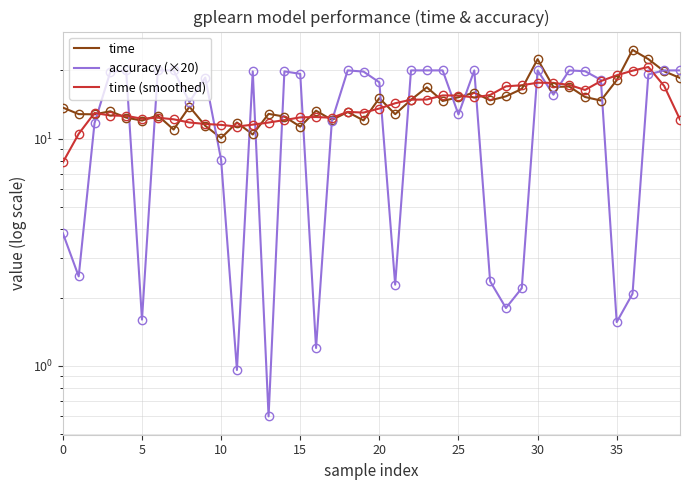

Is it true that accuracy (×20) equals 32.6 at 38?

False